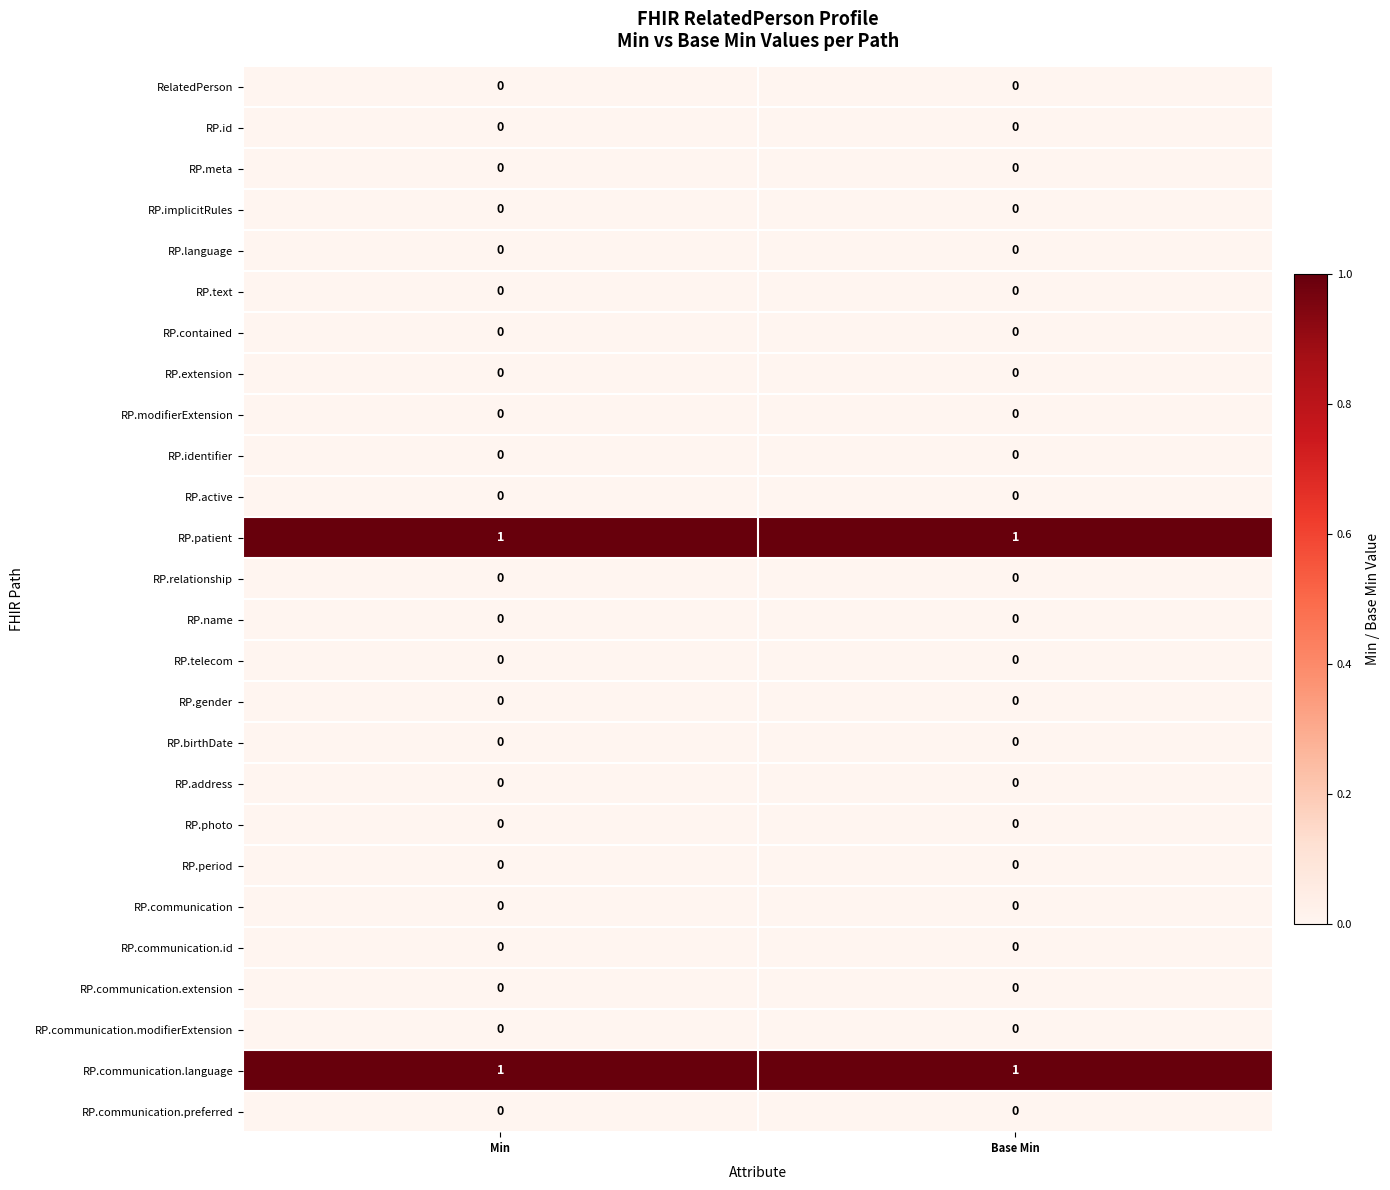

True or false: RP.communication.modifierExtension has a value of 0 at Min.

True